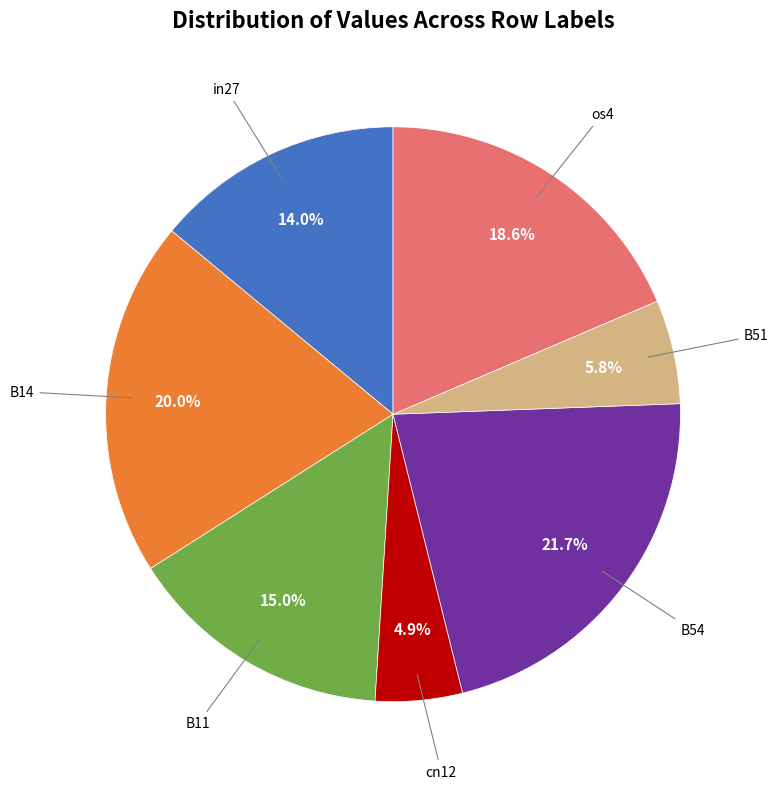

Does any single category account for the majority?

No